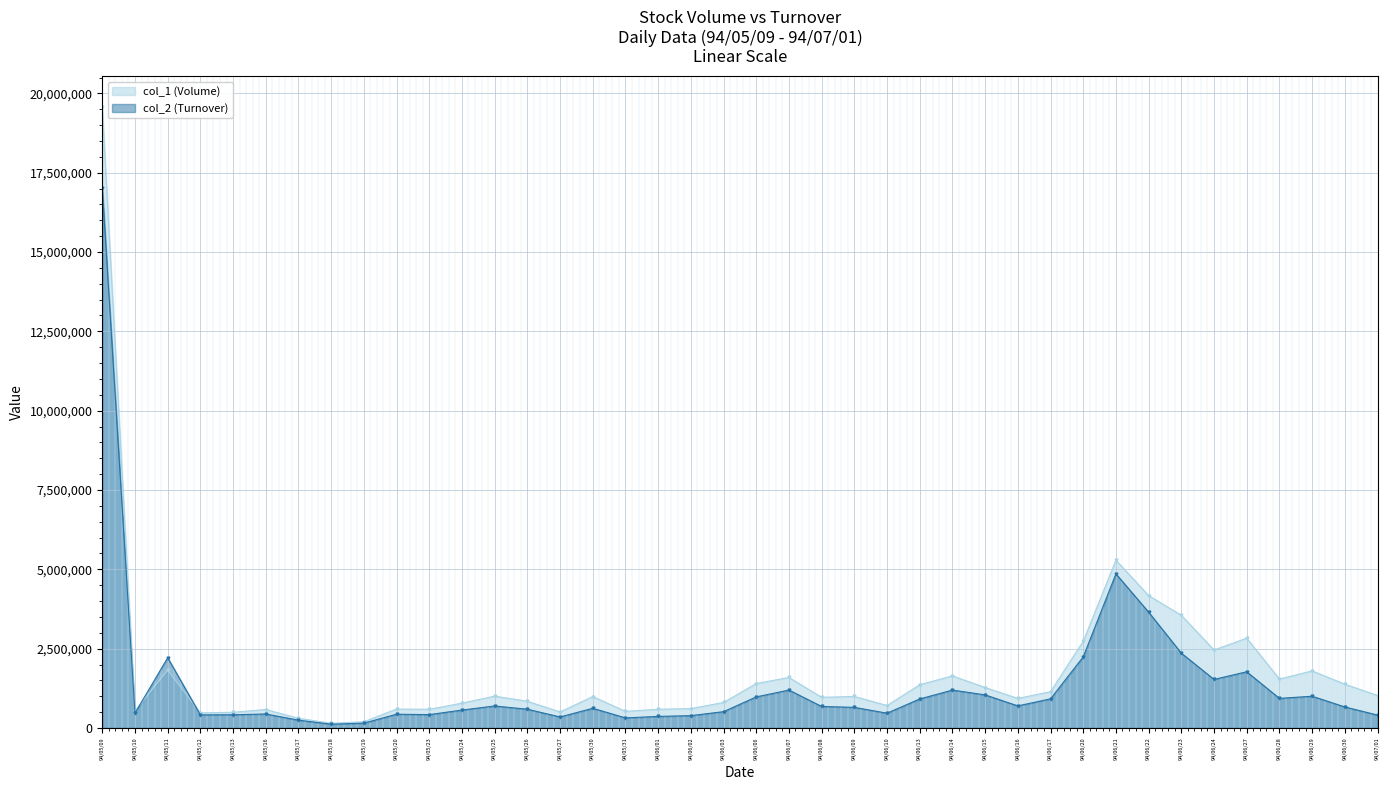

Is it true that col_2 (Turnover) equals 1063036 at 94/06/08?

False